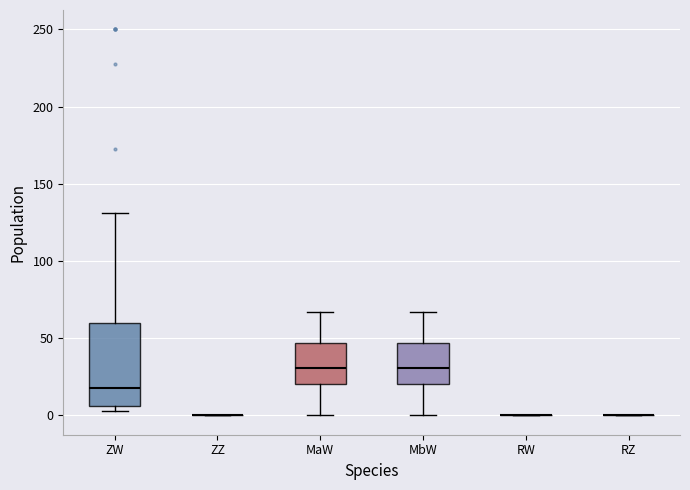

Which box is the tallest, from its lower edge to its upper edge?

ZW